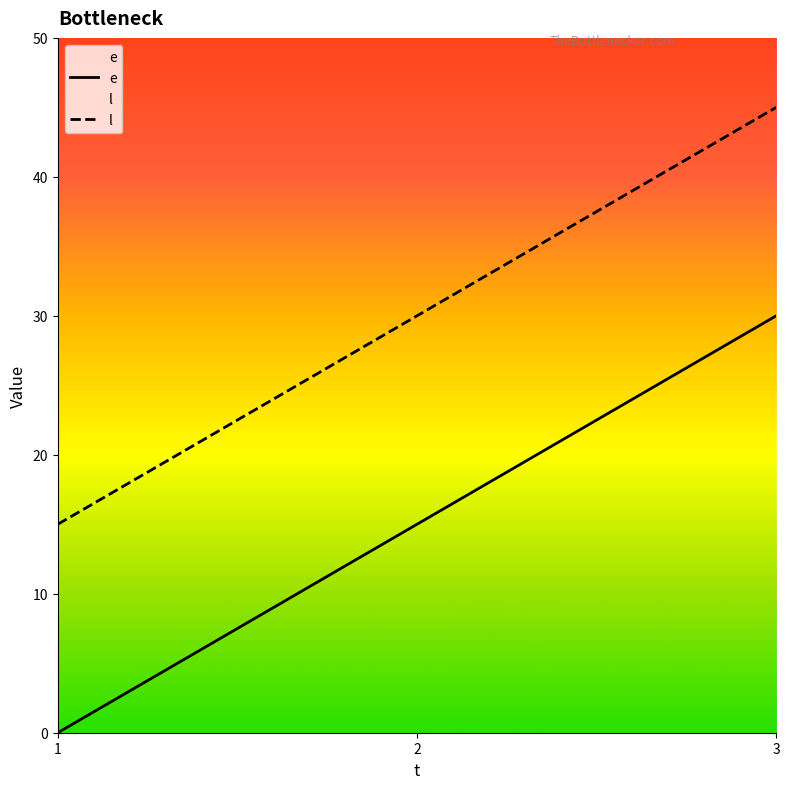

What is the lowest value of the l series?

15